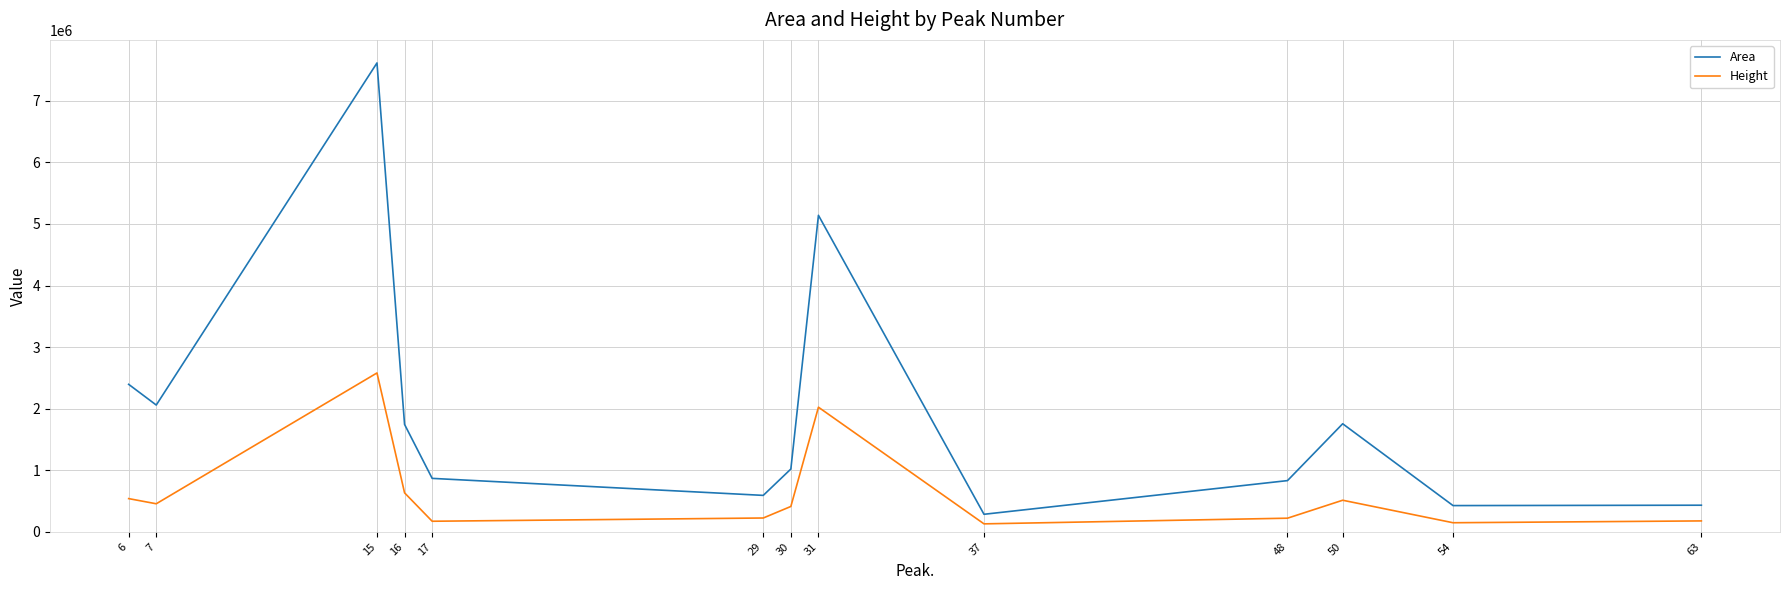

True or false: Height and Area intersect in this chart.

False